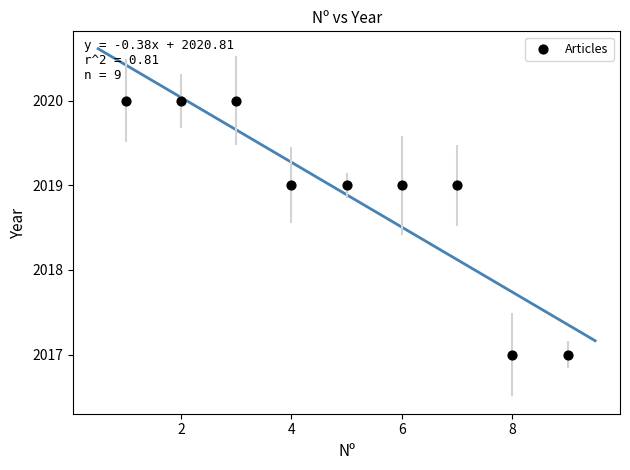

What is the average X value?

5